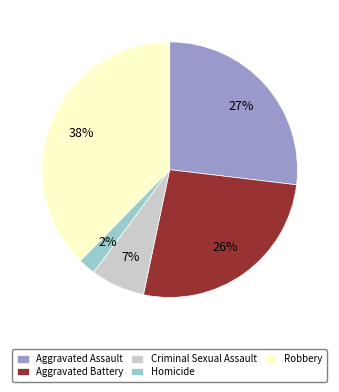

What is the ratio of the value at Robbery to the value at Aggravated Assault?

1.4